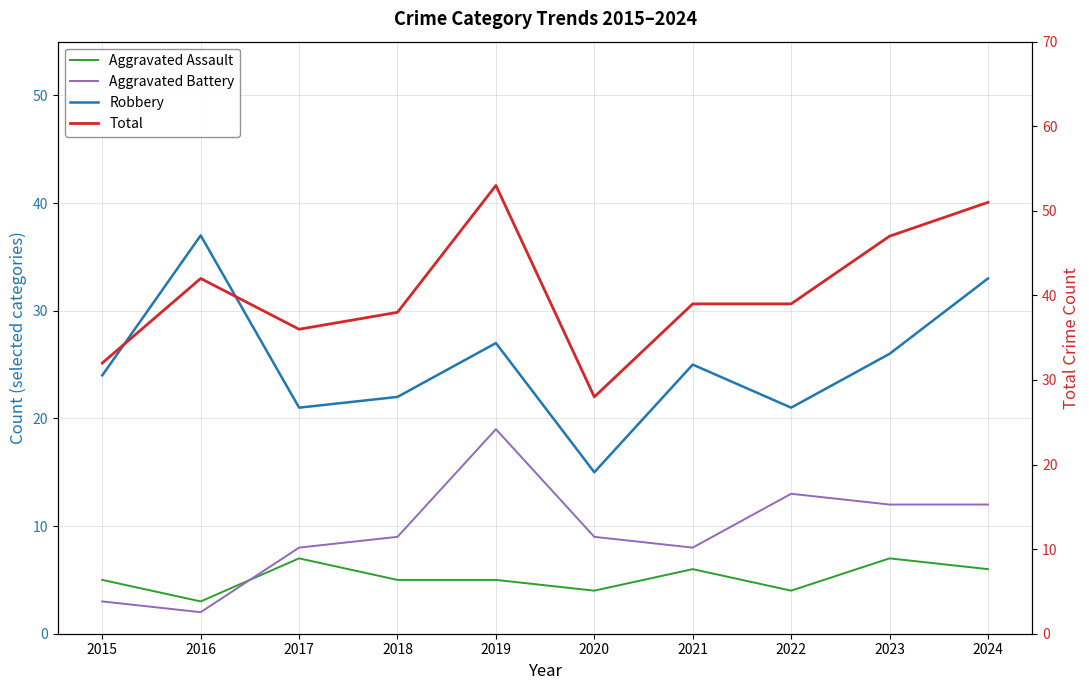

Count the number of categories in the chart.

10